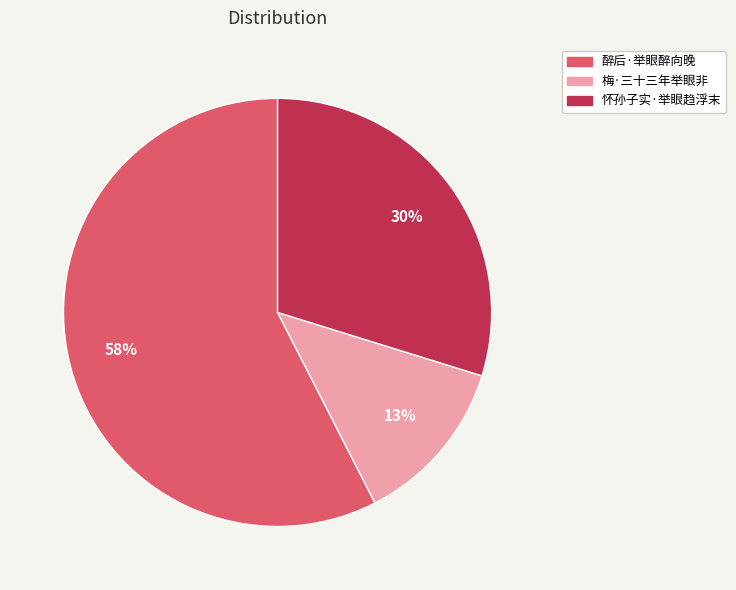

Does 怀孙子实·举眼趋浮末 account for over 50% of the chart?

No